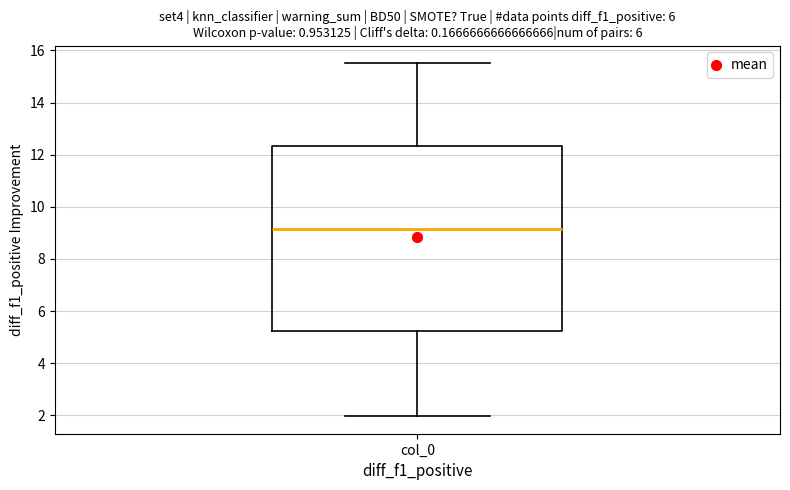

Transcribe this box plot: give where the median line is, the range the box spans, and where the two whiskers end, as read against the y-axis. The values are not printed on the chart, so give them approximately, as read against the axis.

median 9.2, box 5.2 to 12.4, whiskers 2.0 to 15.6